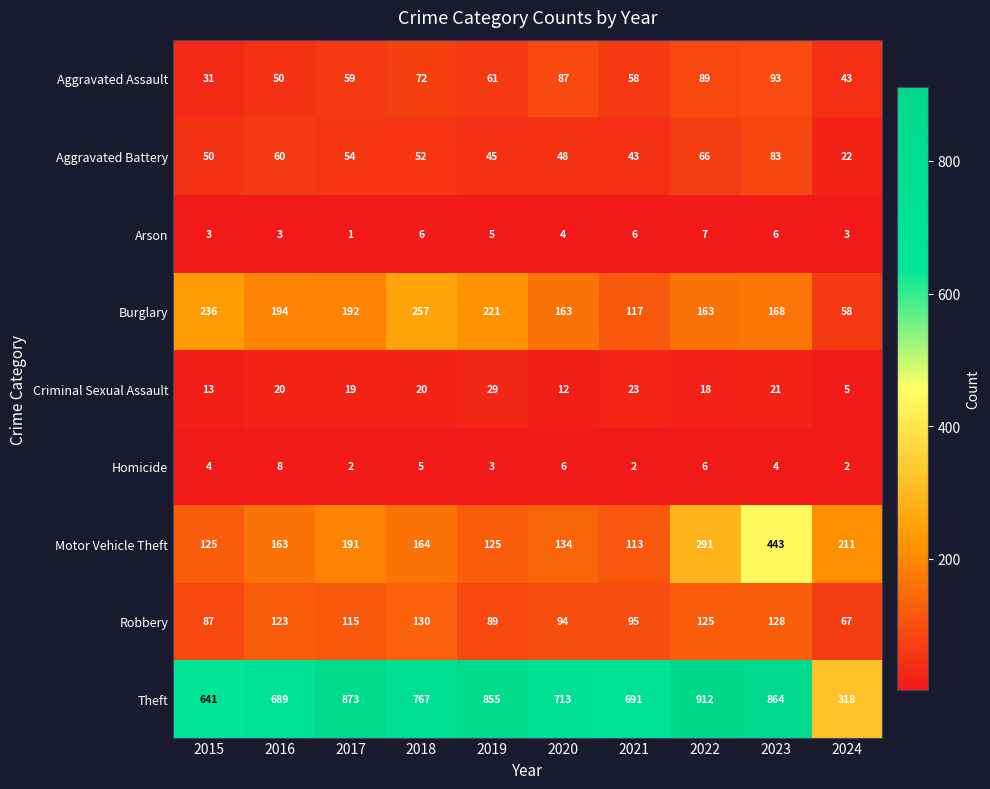

Which series changed the most between 2021 and 2022?

Theft